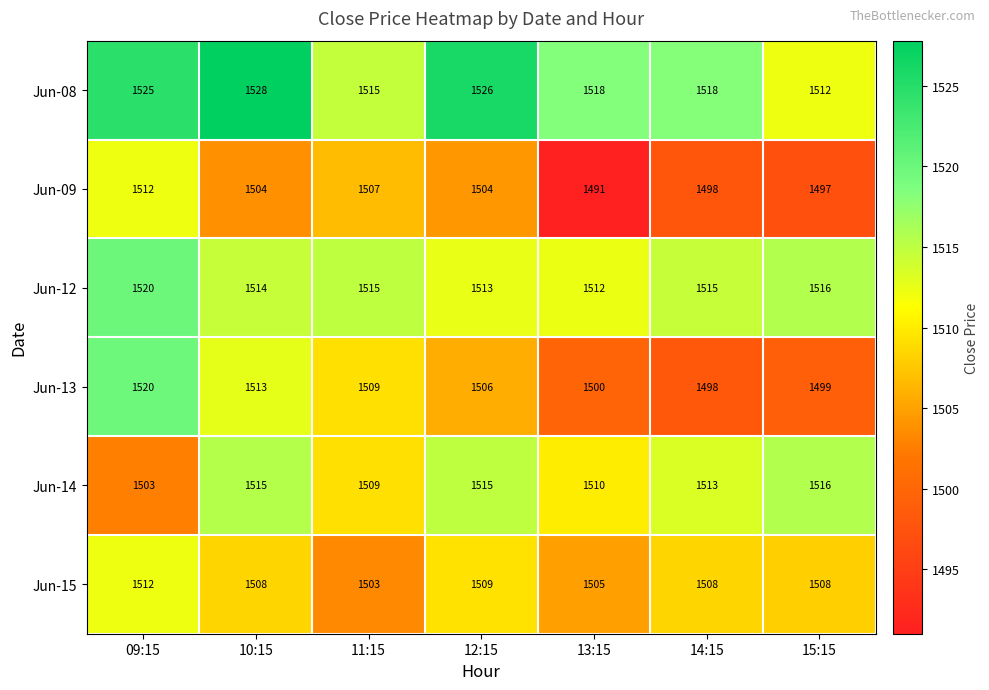

What is the average value of the Jun-15 series?

1508